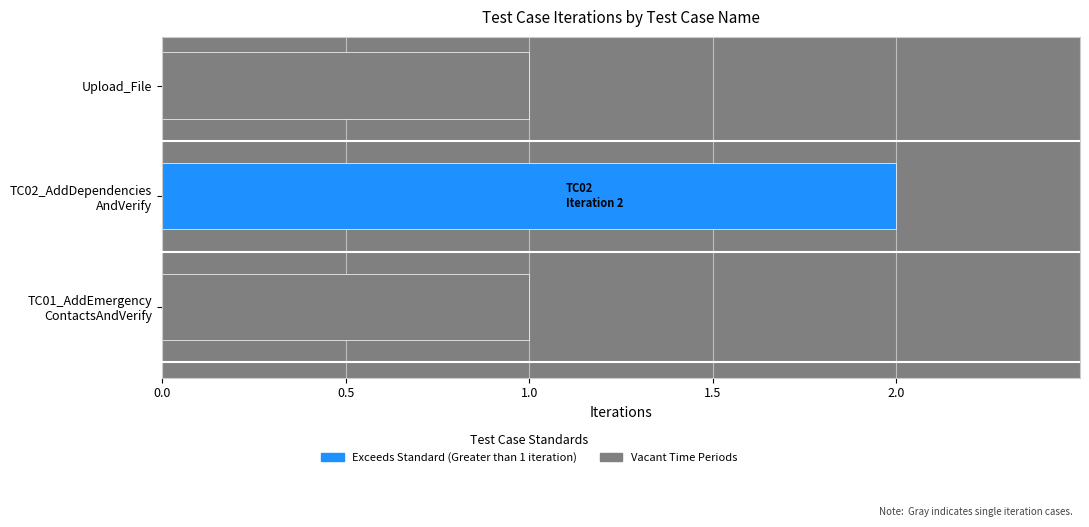

Reading right to left, extract all data points from this chart.

Upload_File=1	TC02_AddDependenciesAndVerify=2	TC01_AddEmergencyContactsAndVerify=1